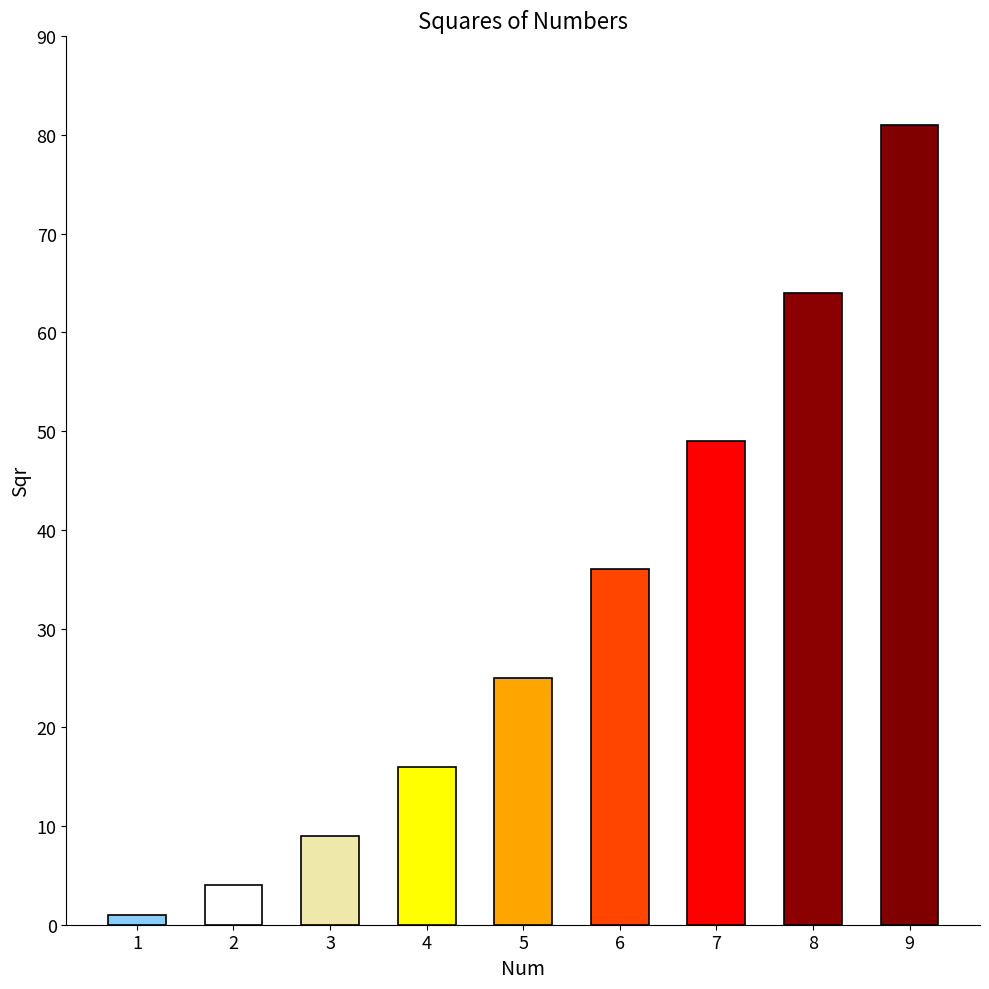

Between 7 and 9, which is larger?

9